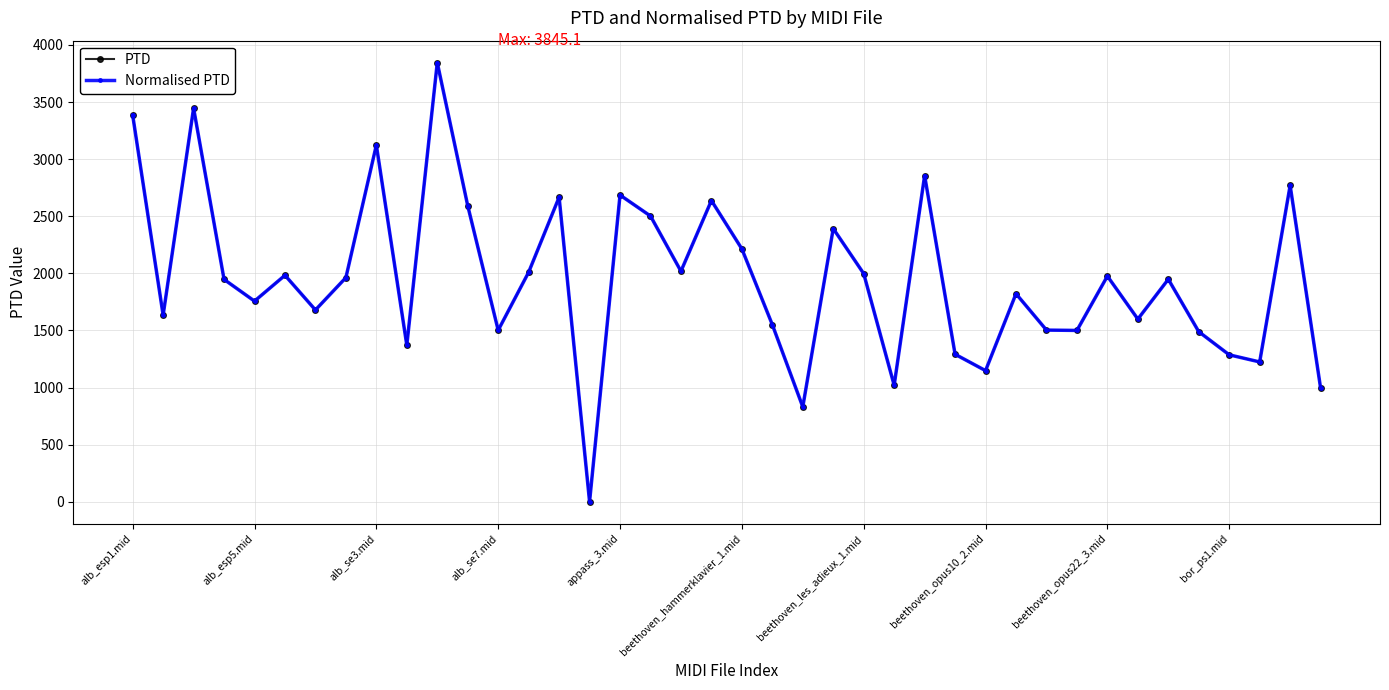

How many interior local valleys does the PTD series have?

13